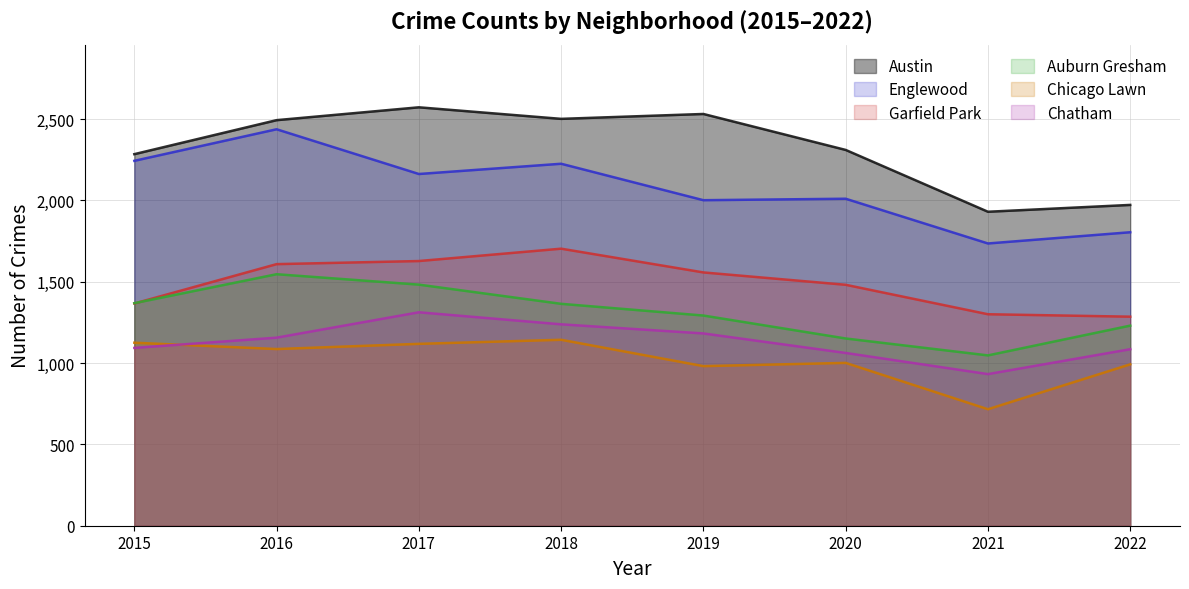

At which label does Englewood first exceed 2162?

2015